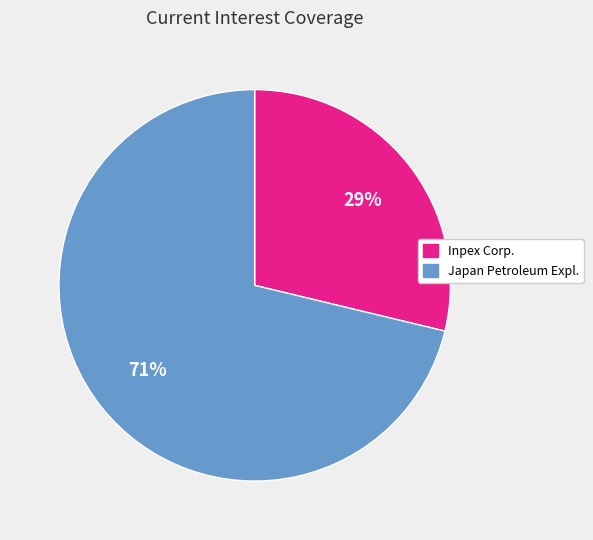

To the nearest percent, what is the average slice percentage?

50%